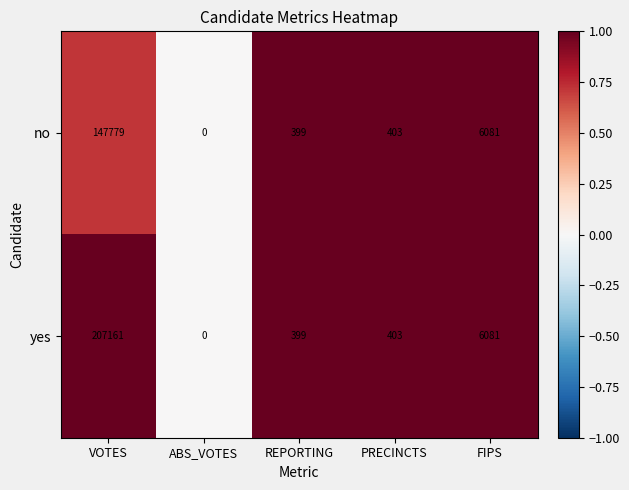

What is the average value of the yes series?

42809